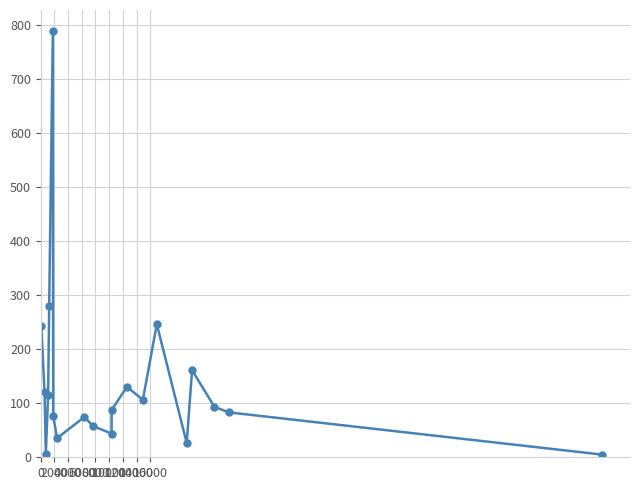

True or false: there are more than 0 points higher than both neighbors.

True